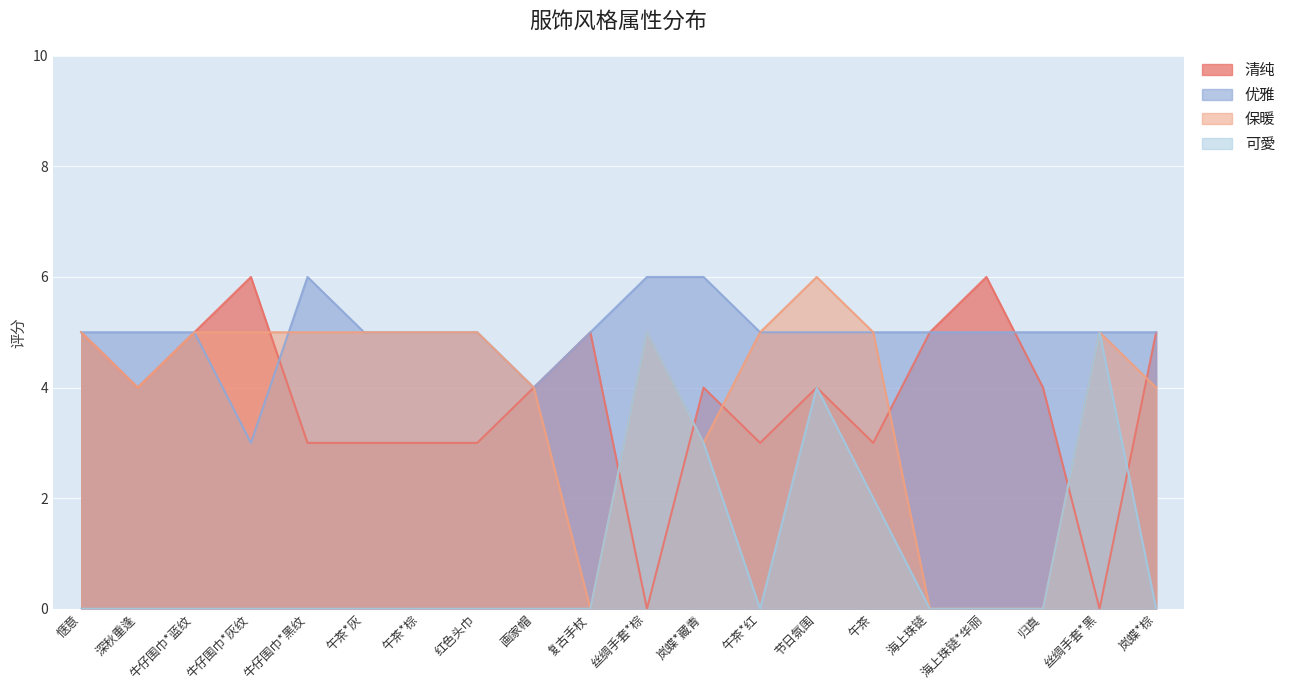

Which series ends up on top after the final intersection of 保暖 and 优雅?

优雅